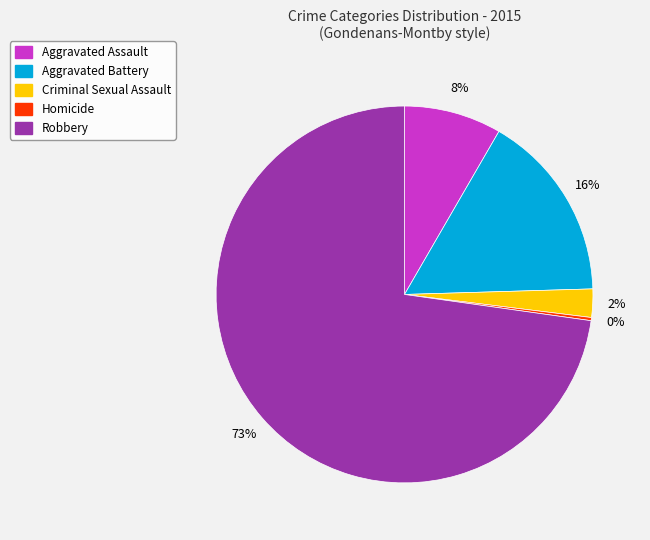

Which category accounts for the majority?

Robbery